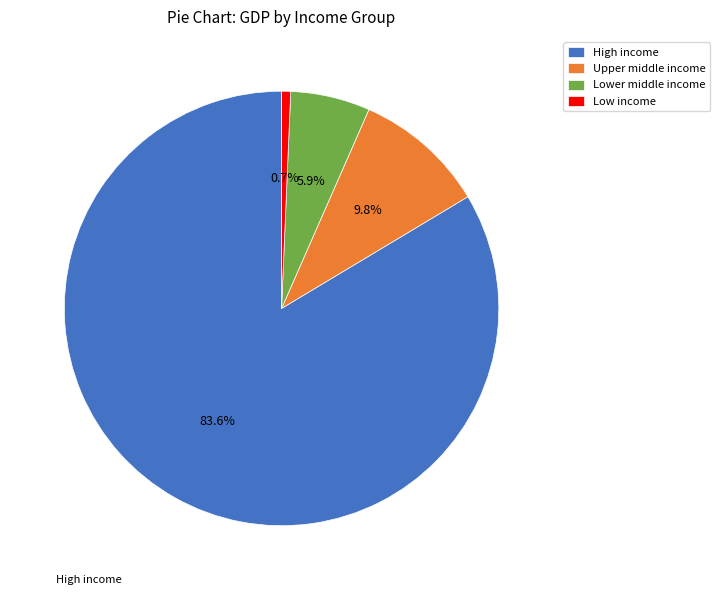

What percentage is the Lower middle income slice, to the nearest percent?

6%